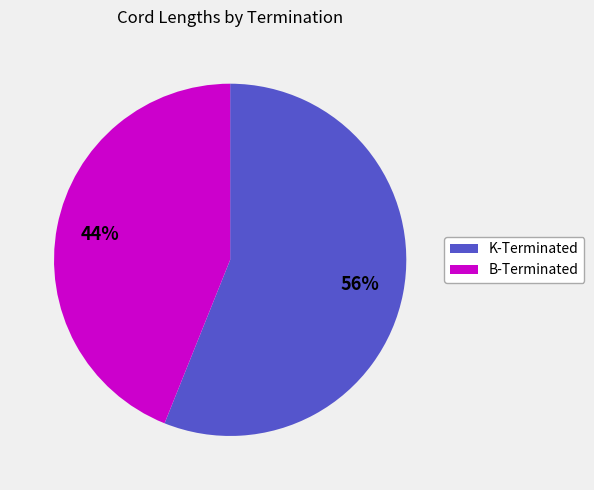

To the nearest percent, what is the average slice percentage?

50%